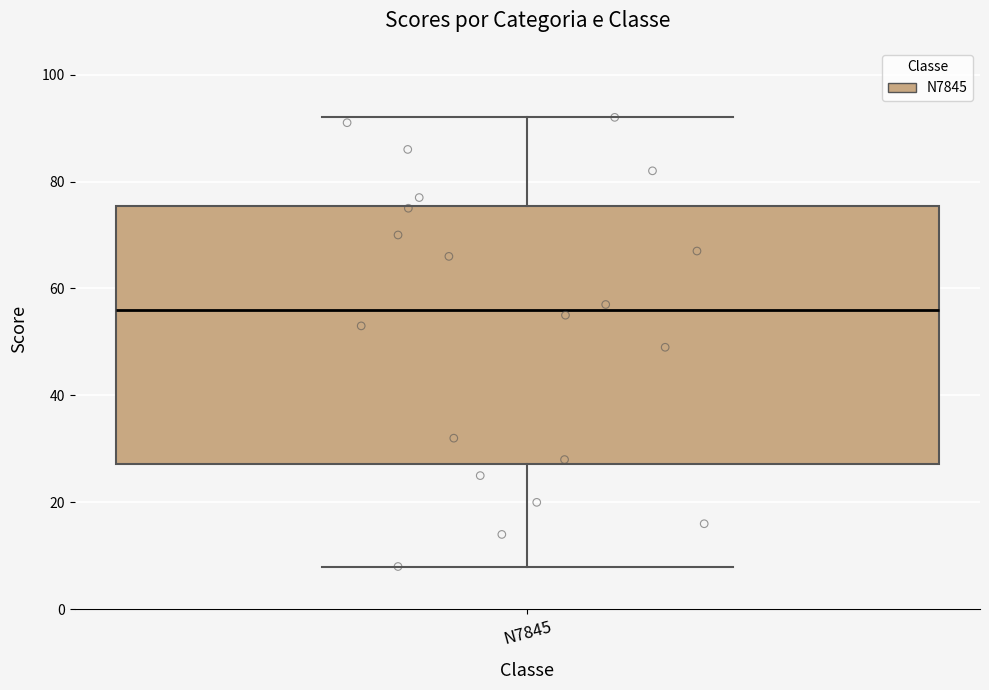

Where does the median line of the box for N7845 sit on the y-axis? The values are not printed on the chart, so give them approximately, as read against the axis.

56